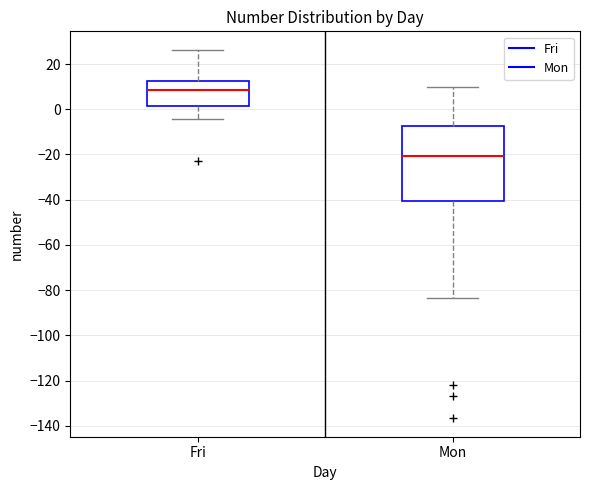

Which box's median line is the highest?

Fri